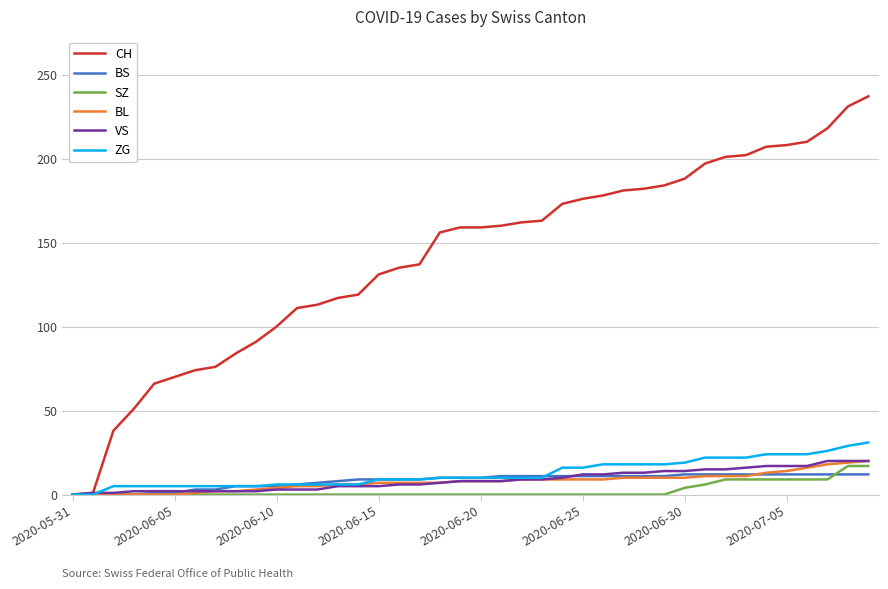

What are all the series names shown in the legend?

CH, BS, SZ, BL, VS, ZG